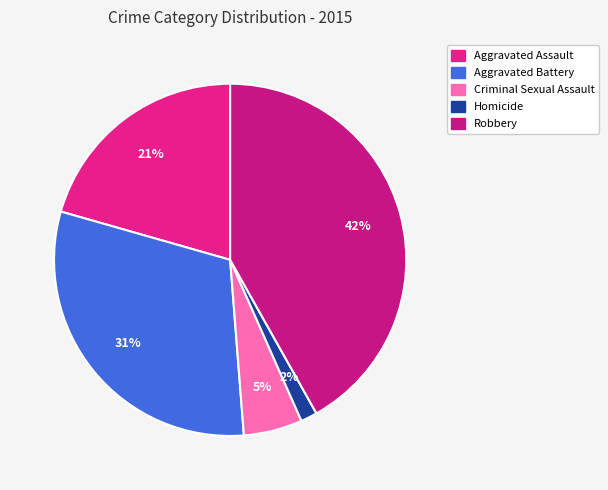

Does Aggravated Battery represent more than half of the total?

No